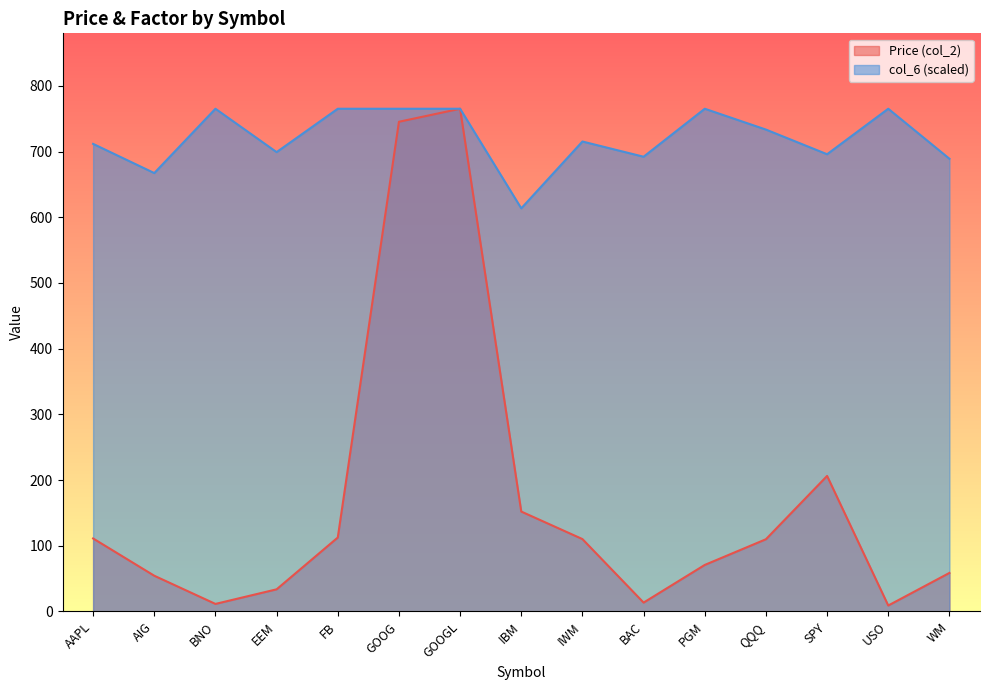

At which label is col_6 closest to 689?

WM